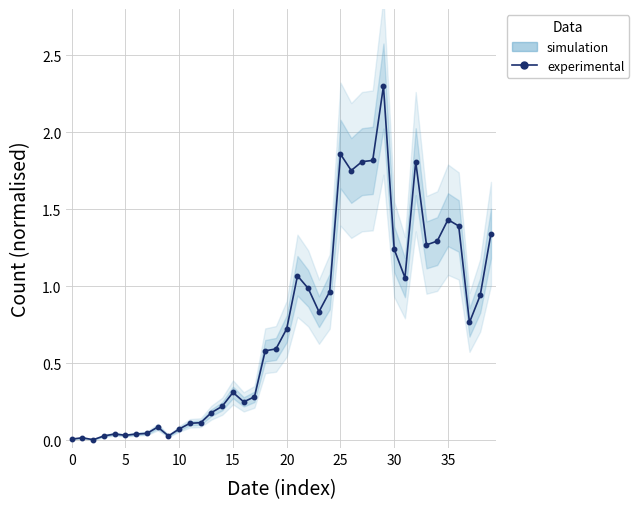

What is the difference between the maximum and minimum values?

2.3